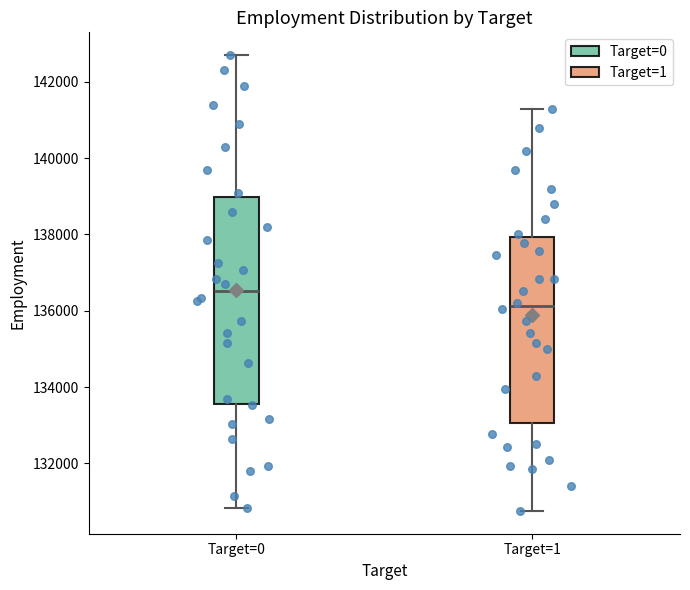

Reading left to right, transcribe this box plot: for each box, give where its median line is, the range the box spans, and where its two whiskers end, as read against the y-axis. The values are not printed on the chart, so give them approximately, as read against the axis.

Target=0: median 136600, box 133600 to 139000, whiskers 130800 to 142800
Target=1: median 136200, box 133000 to 138000, whiskers 130800 to 141400